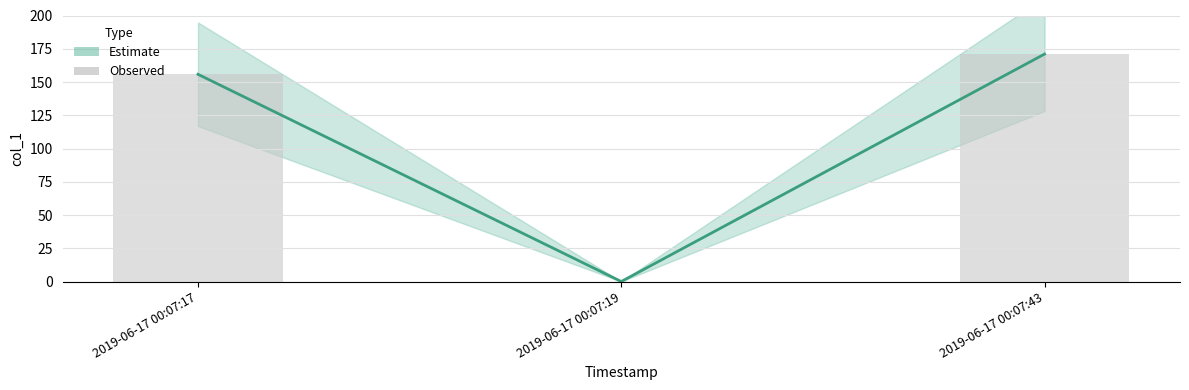

Which category has the lowest value across all series?

2019-06-17 00:07:19